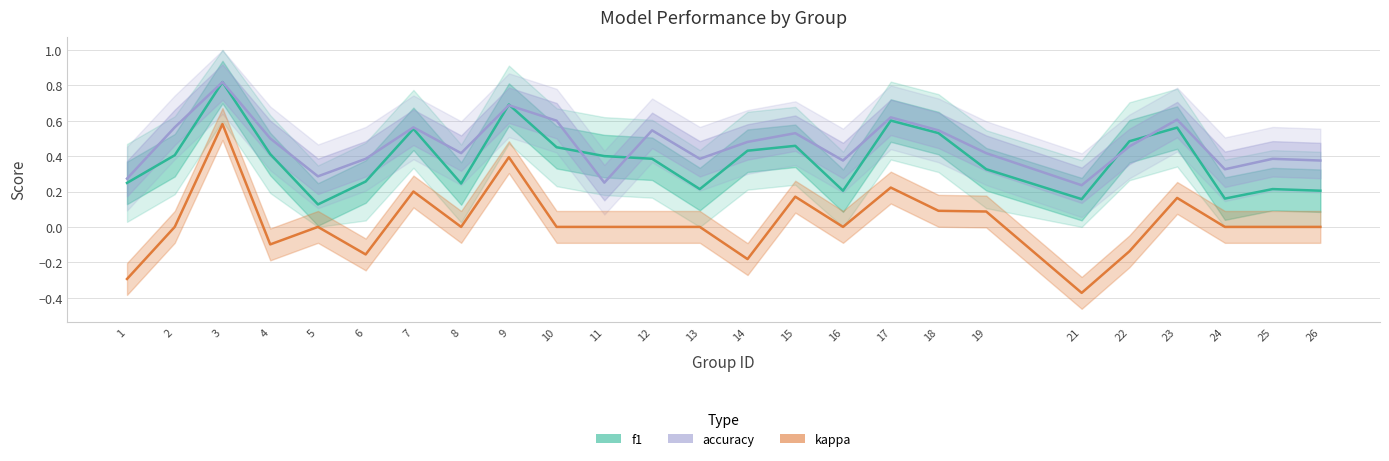

At 7, list the series in order from smallest to largest.

kappa, f1, accuracy